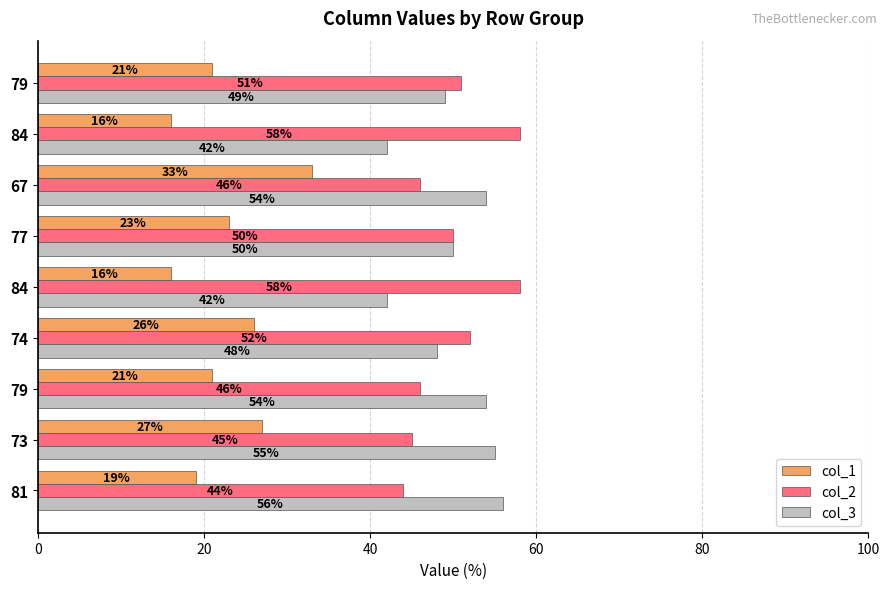

What is the difference between the maximum and minimum values in the col_2 series?

14